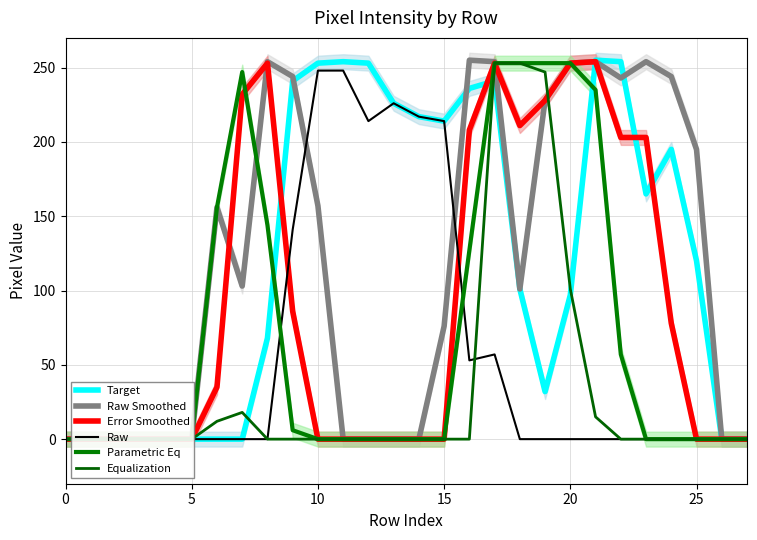

Reading left to right, what are all the values shown in this chart?

Target: 0	0	0	0	0	0	0	0	68	241	253	254	253	226	217	214	236	241	101	32	97	255	254	165	195	120	0	0
Raw Smoothed: 0	0	0	0	0	0	156	103	254	244	157	0	0	0	0	76	255	254	101	228	253	254	243	254	244	195	0	0
Error Smoothed: 0	0	0	0	0	0	35	232	253	86	0	0	0	0	0	0	208	253	211	228	253	254	203	203	78	0	0	0
Raw: 0	0	0	0	0	0	0	0	0	141	248	248	214	226	217	214	53	57	0	0	0	0	0	0	0	0	0	0
Parametric Eq: 0	0	0	0	0	0	156	247	144	6	0	0	0	0	0	0	127	253	253	253	253	235	57	0	0	0	0	0
Equalization: 0	0	0	0	0	0	12	18	0	0	0	0	0	0	0	0	0	253	253	247	101	15	0	0	0	0	0	0